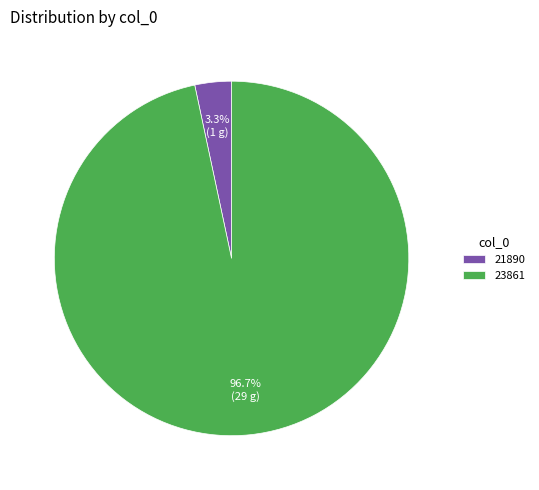

Count the number of slices in the pie.

2